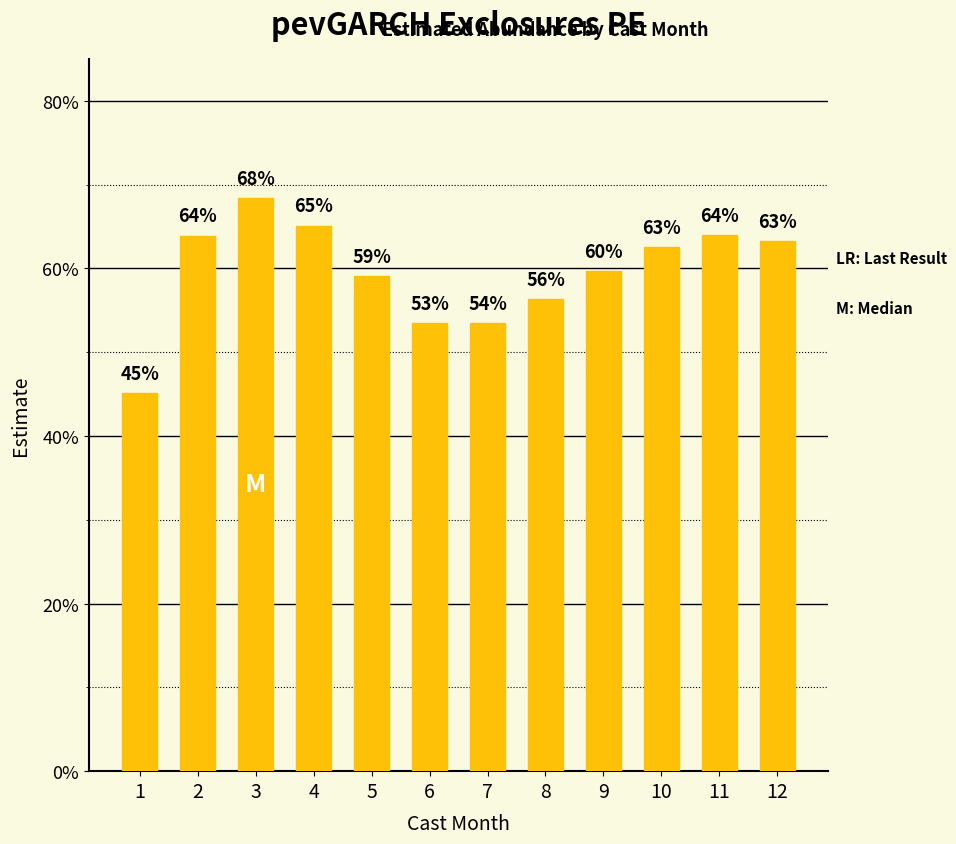

Reading right to left, what are all the values shown in this chart?

0.6	0.6	0.6	0.6	0.6	0.5	0.5	0.6	0.7	0.7	0.6	0.5